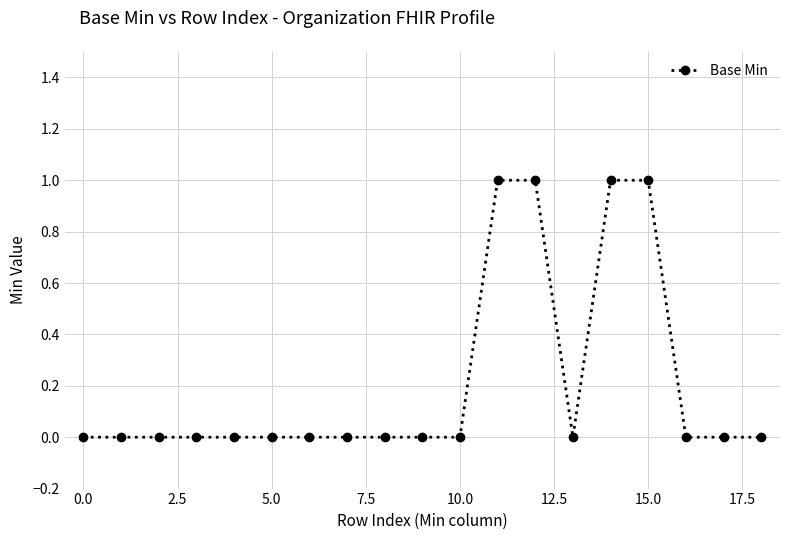

What is the sum of all values?

4